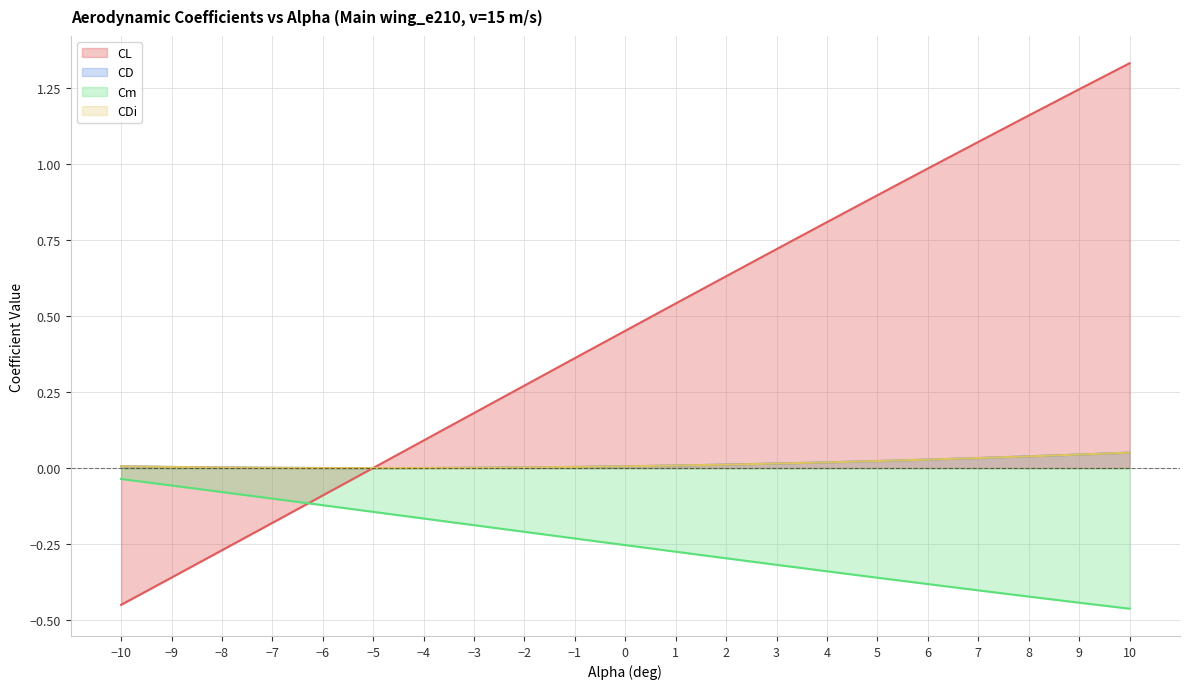

True or false: CDi has more than 0 points higher than both neighbors.

False